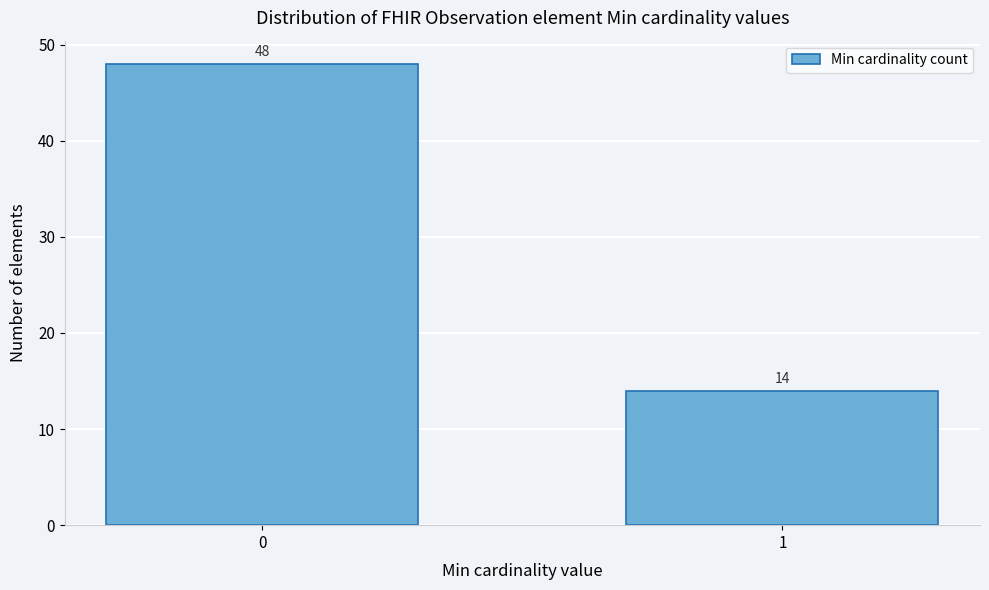

Reading left to right, extract all data points from this chart.

48	14